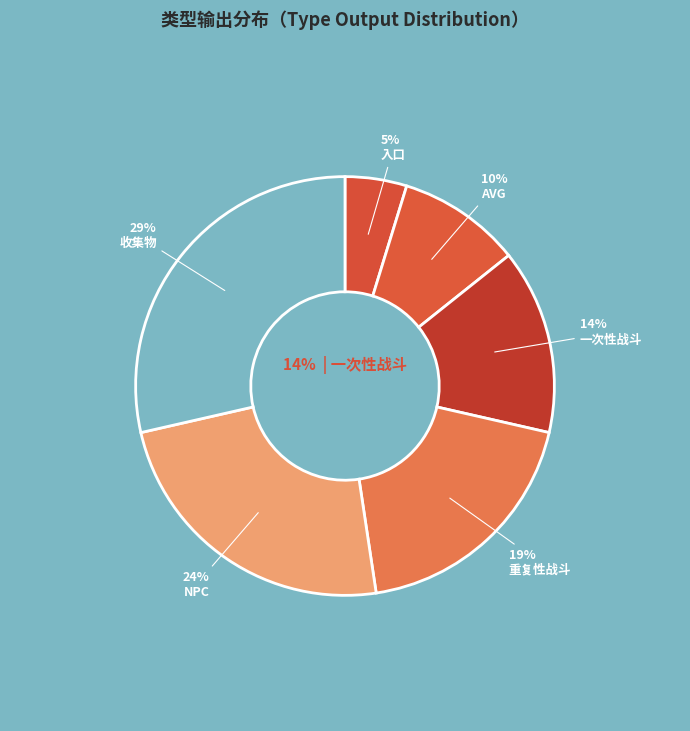

Rank the categories by value from lowest to highest.

入口, AVG, 一次性战斗, 重复性战斗, NPC, 收集物